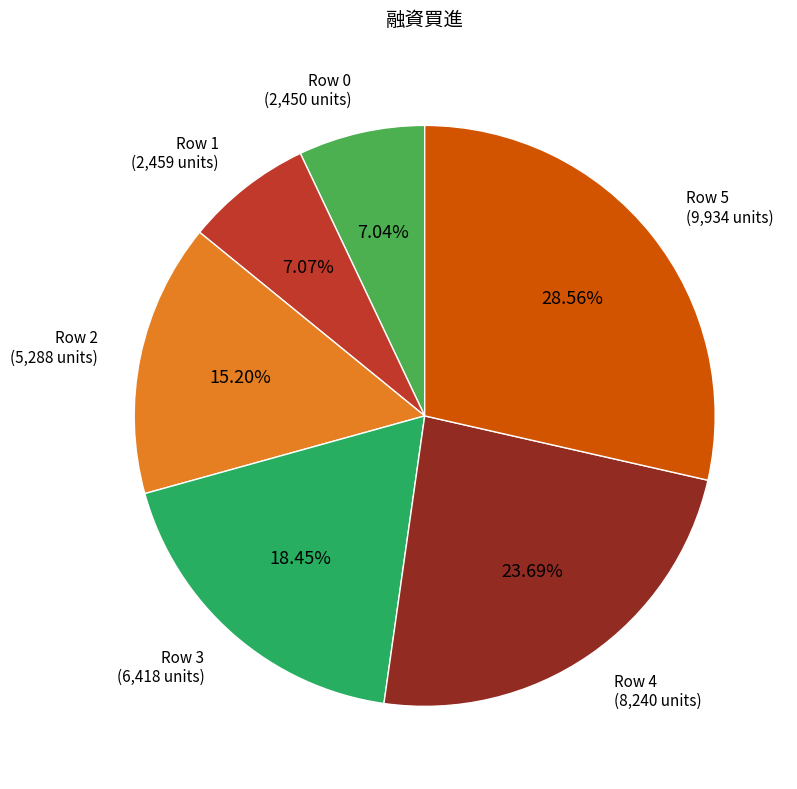

Approximately how many times larger is the value at Row 3 compared to Row 0?

2.6